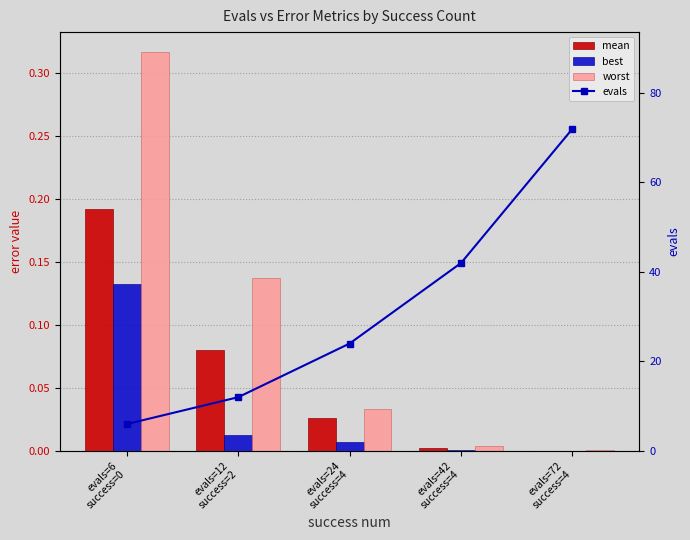

The mean series shows 0.0 at evals=24
success=4. True or false?

True